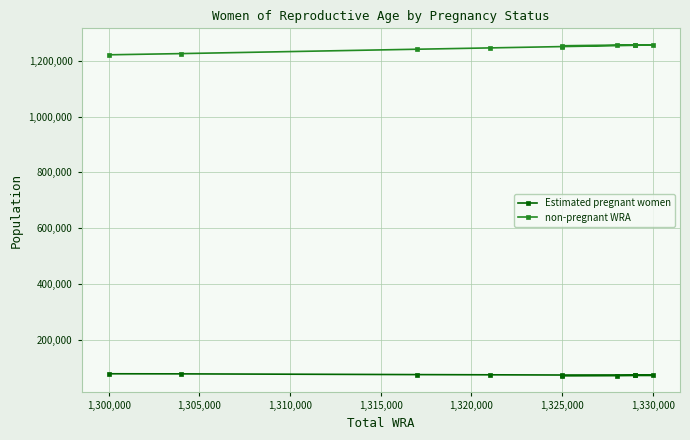

What is the total value across all series at 1,305,000?

1317000.0